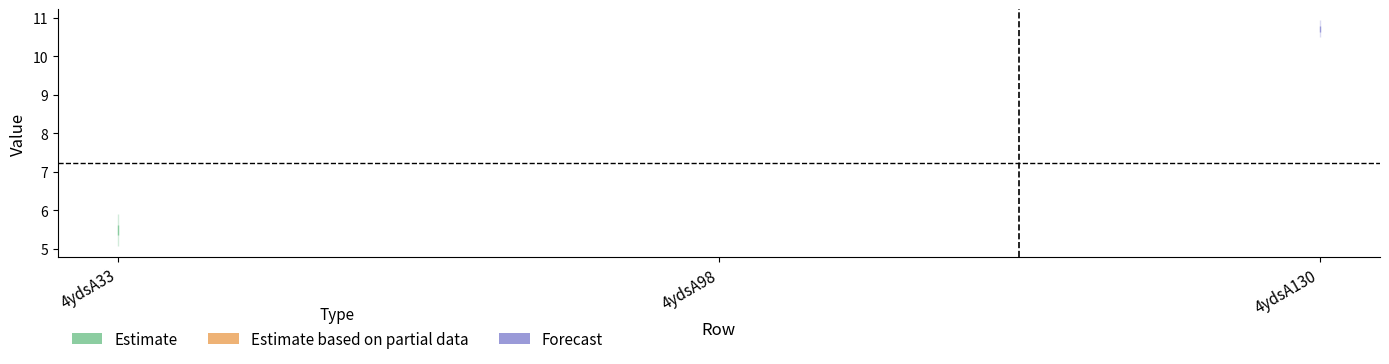

Does the chart have visible grid lines?

No